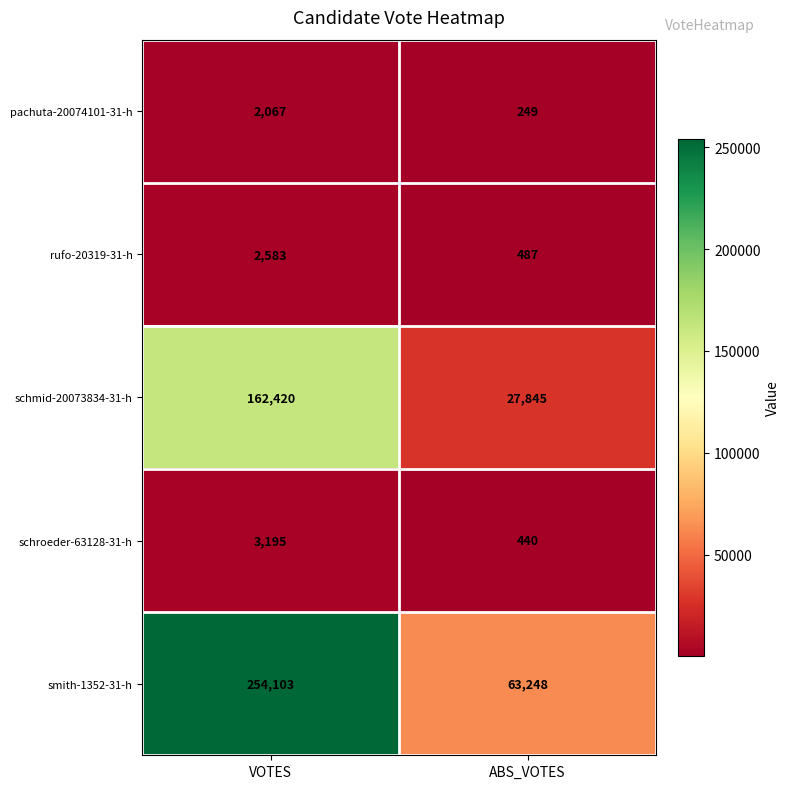

At which category is the sum across all series the highest?

VOTES